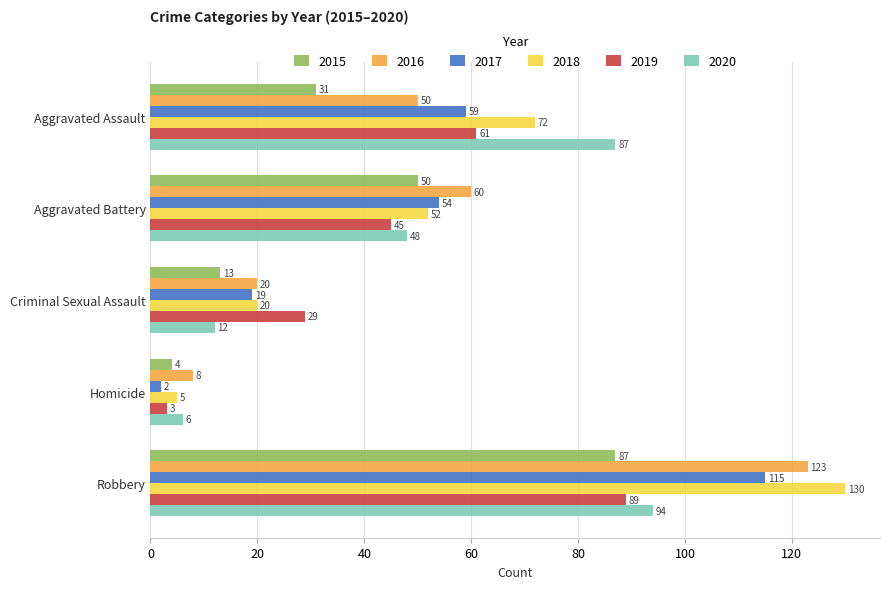

Which series changed the most between Aggravated Assault and Criminal Sexual Assault?

2020